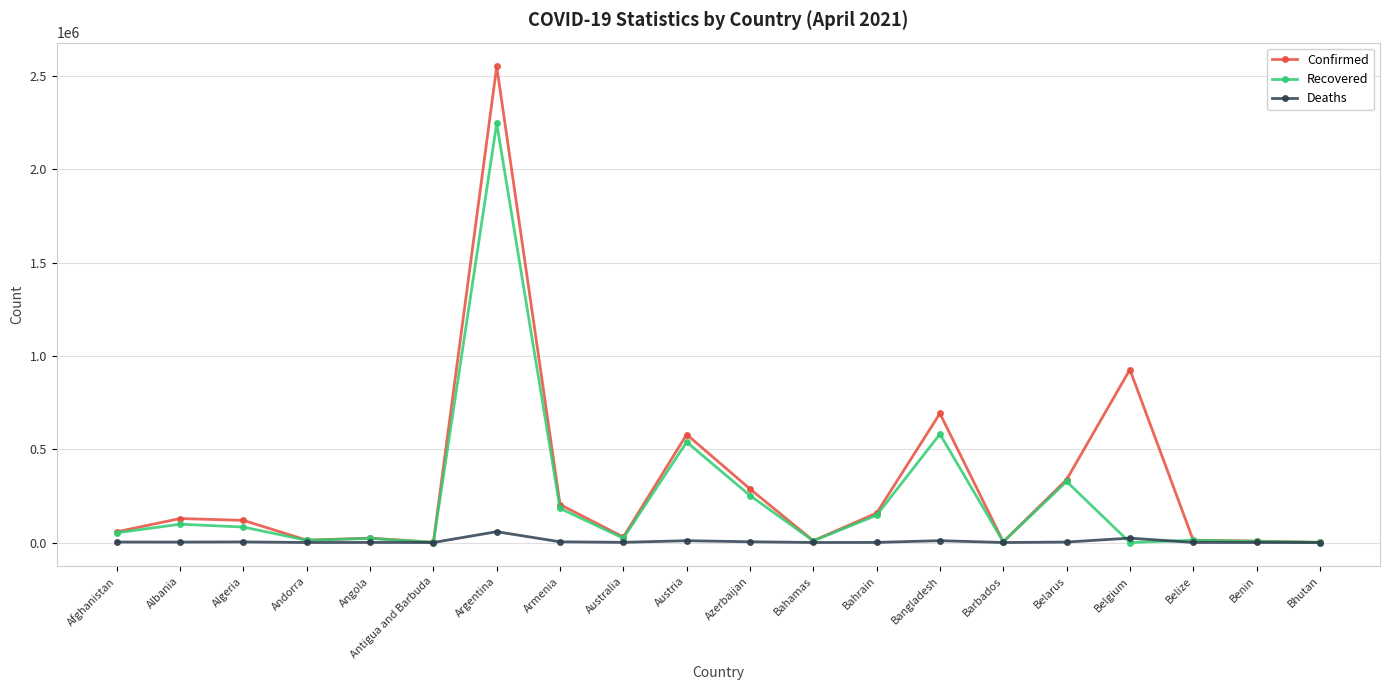

Where is Recovered nearest to the value 1123562?

Bangladesh